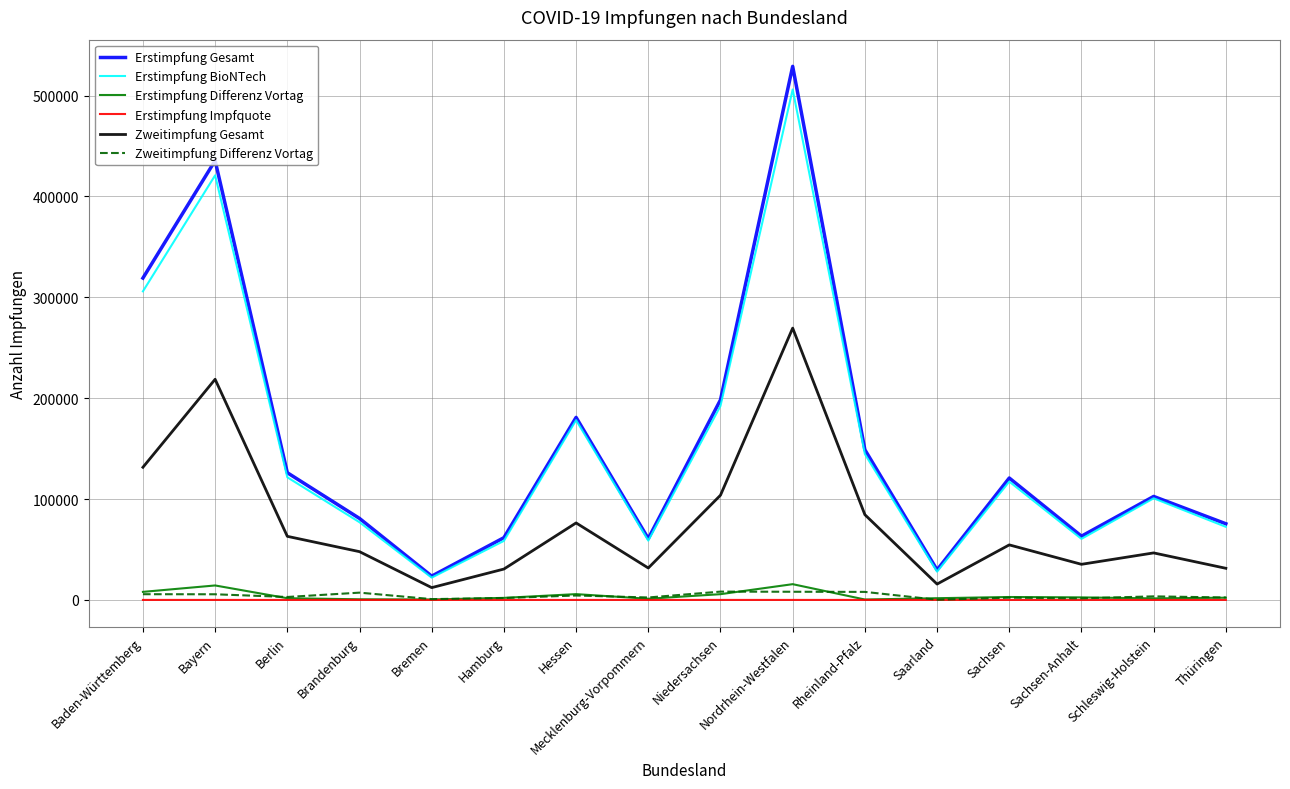

True or false: Zweitimpfung Differenz Vortag and Erstimpfung BioNTech intersect in this chart.

False